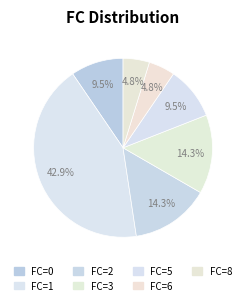

What is the largest slice in the pie chart?

FC=1